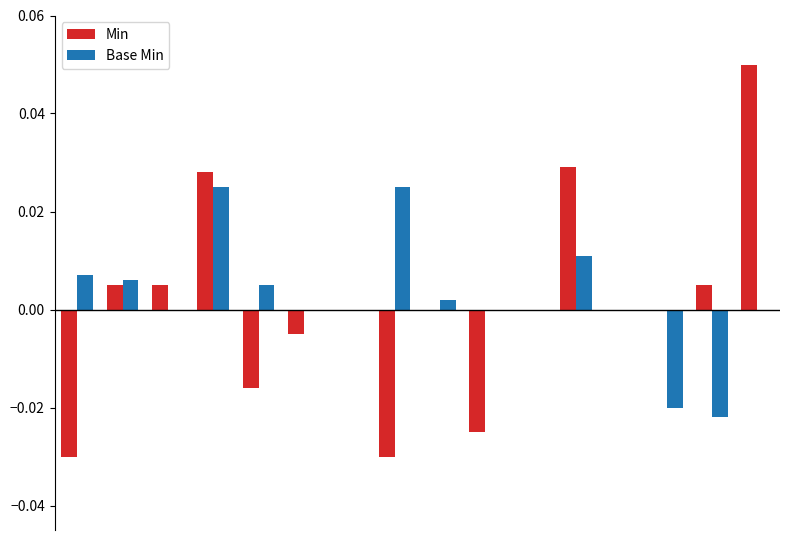

List the series in order of their peak value, highest first.

Min, Base Min